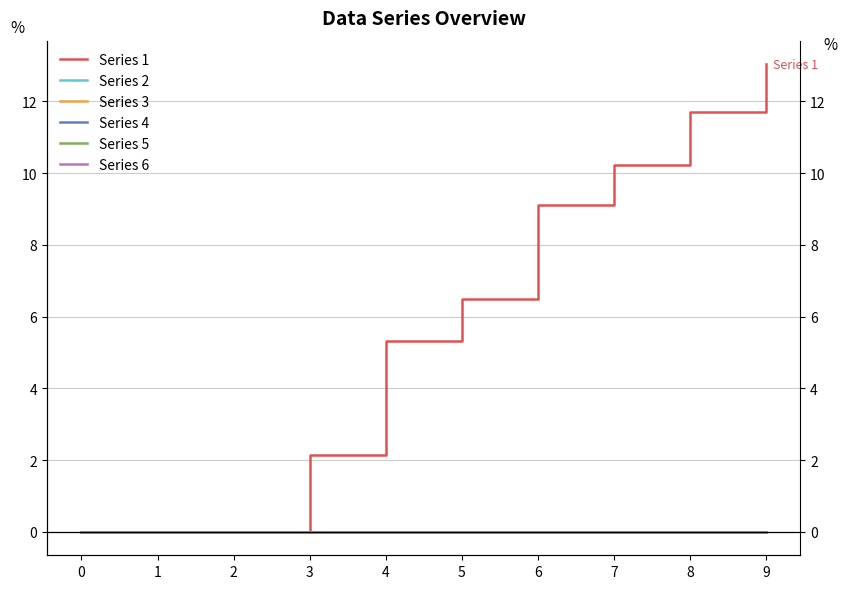

How many lines are shown in the chart?

6